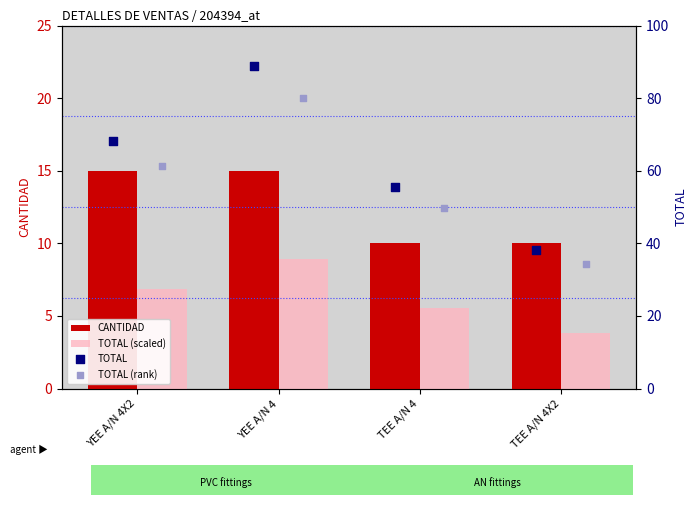

At how many categories does at least one series exceed 33?

4